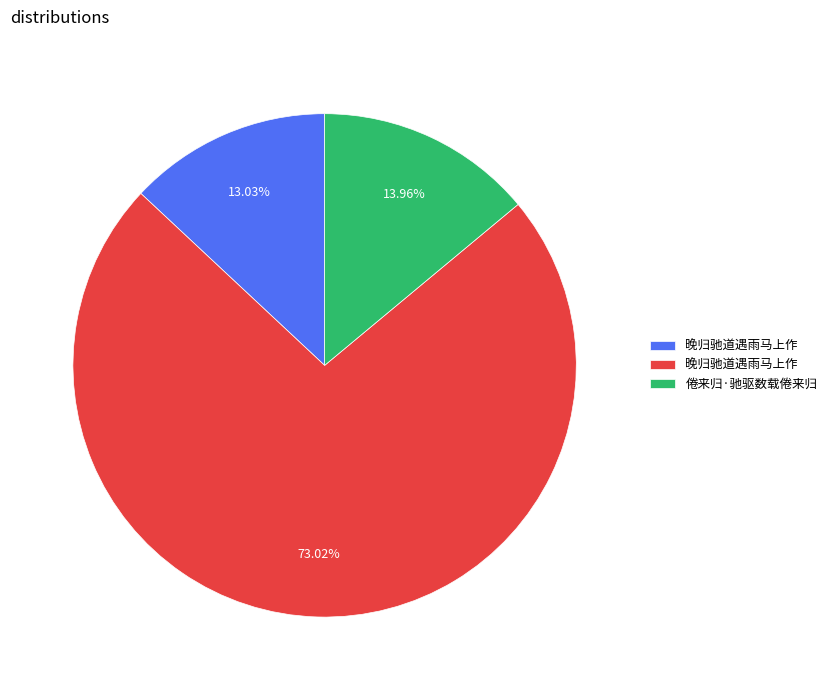

Does any single category account for the majority?

Yes